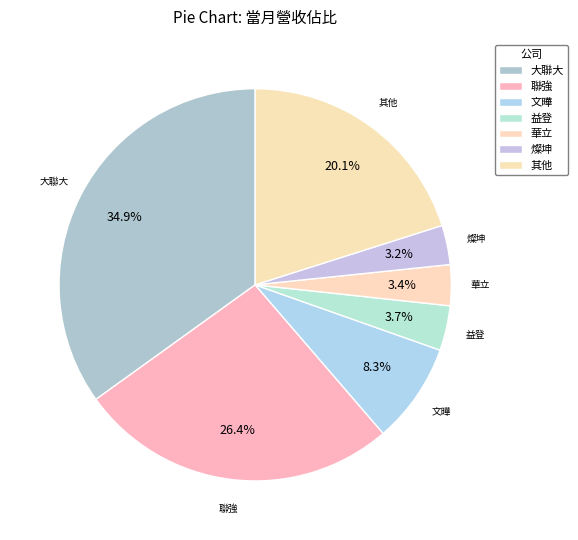

Is it true that 華立 is 1% of the pie?

False